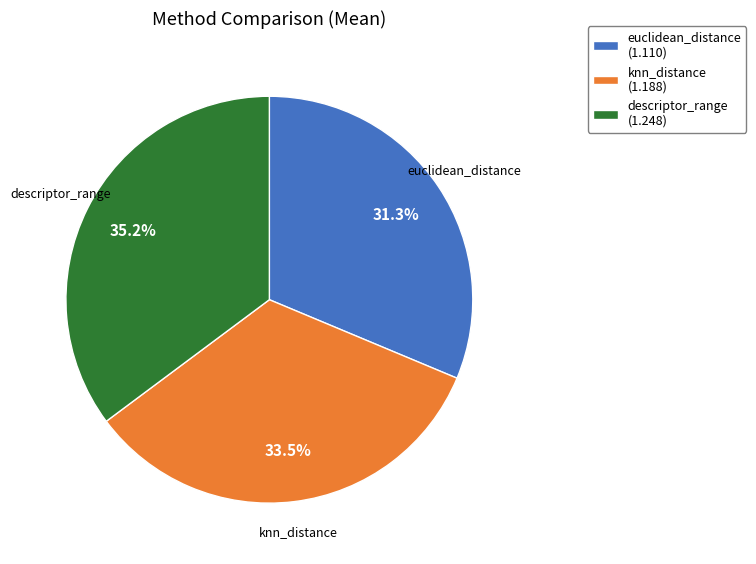

What percentage is NOT represented by knn_distance?

66.5%